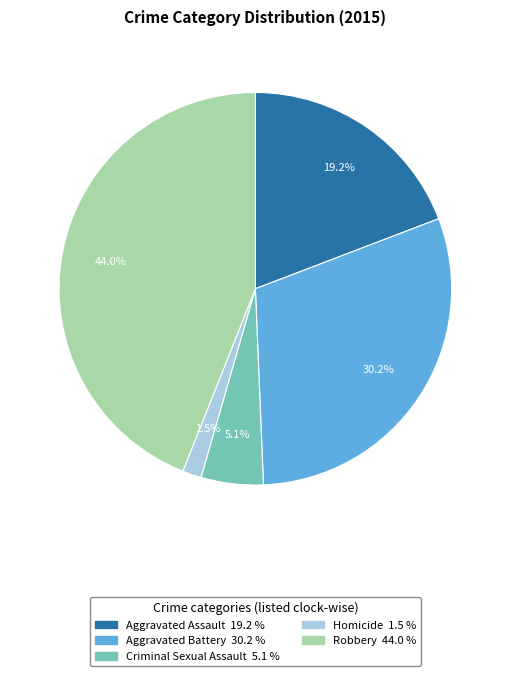

Count the number of slices in the pie.

5